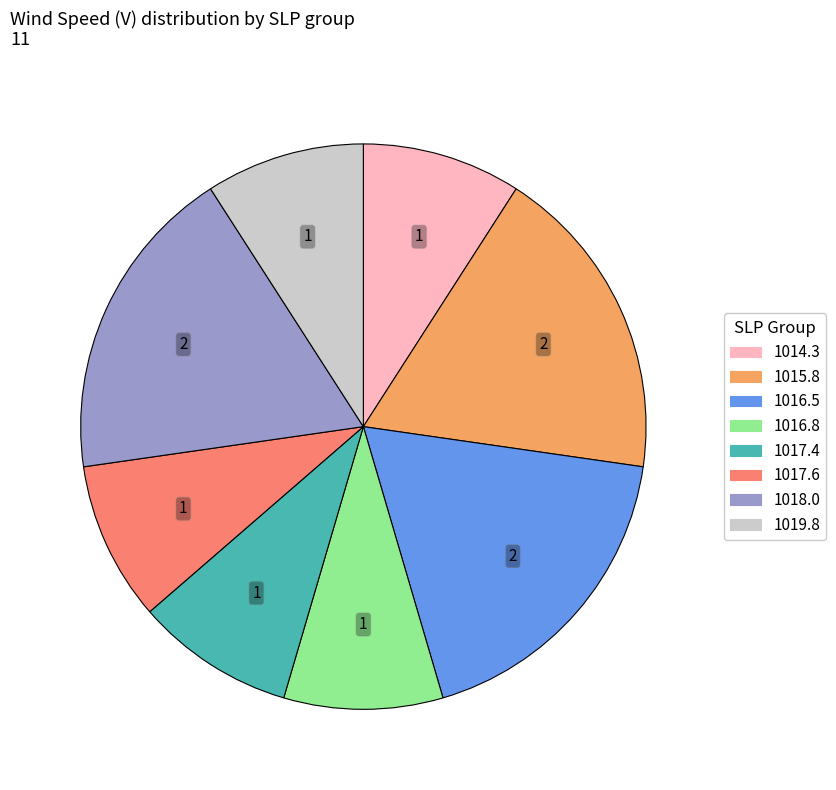

Does any single category account for the majority?

No